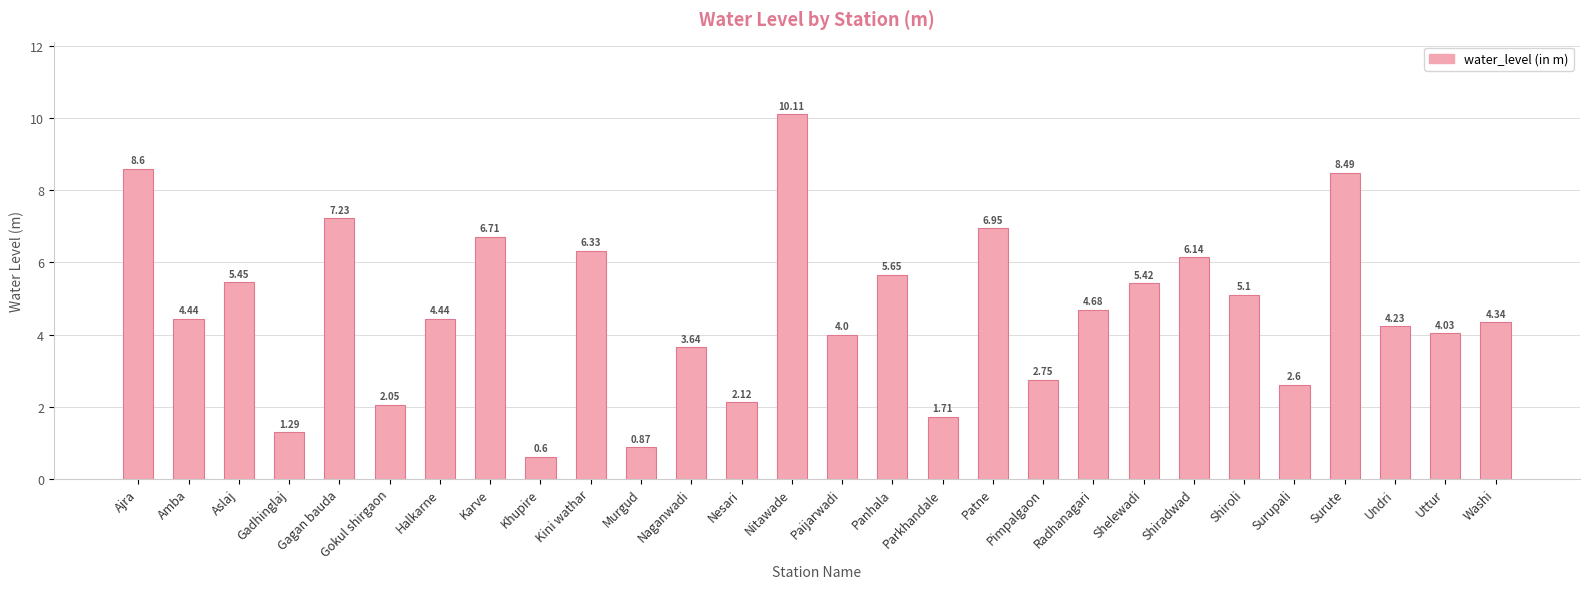

What is the ratio of the value at Parkhandale to the value at Kini wathar?

0.3